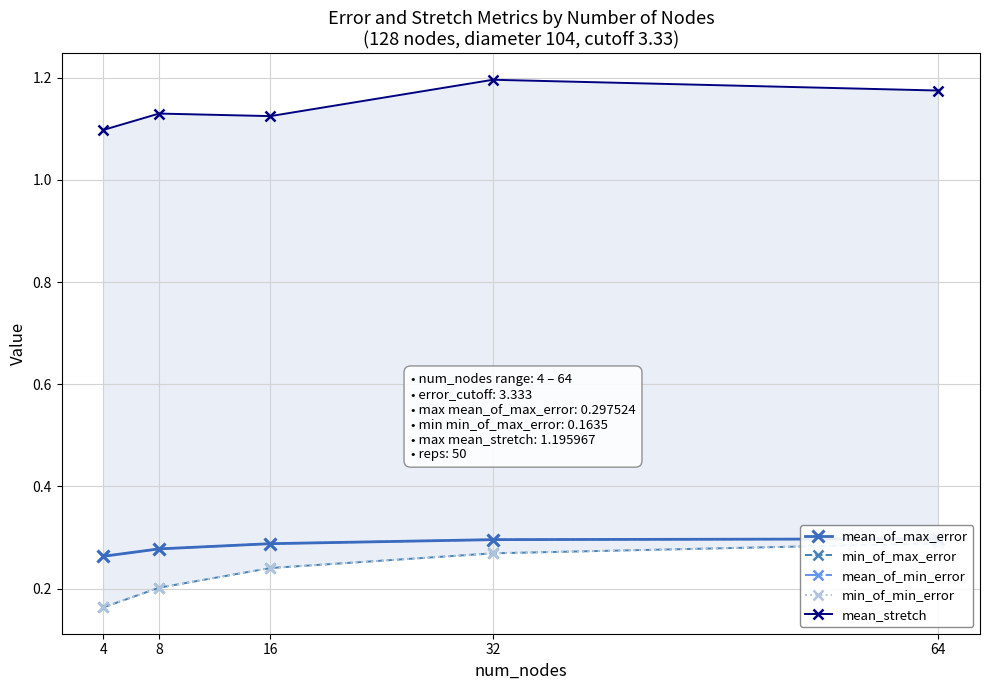

List the labels in order of mean_of_max_error value, smallest first.

4, 8, 16, 32, 64